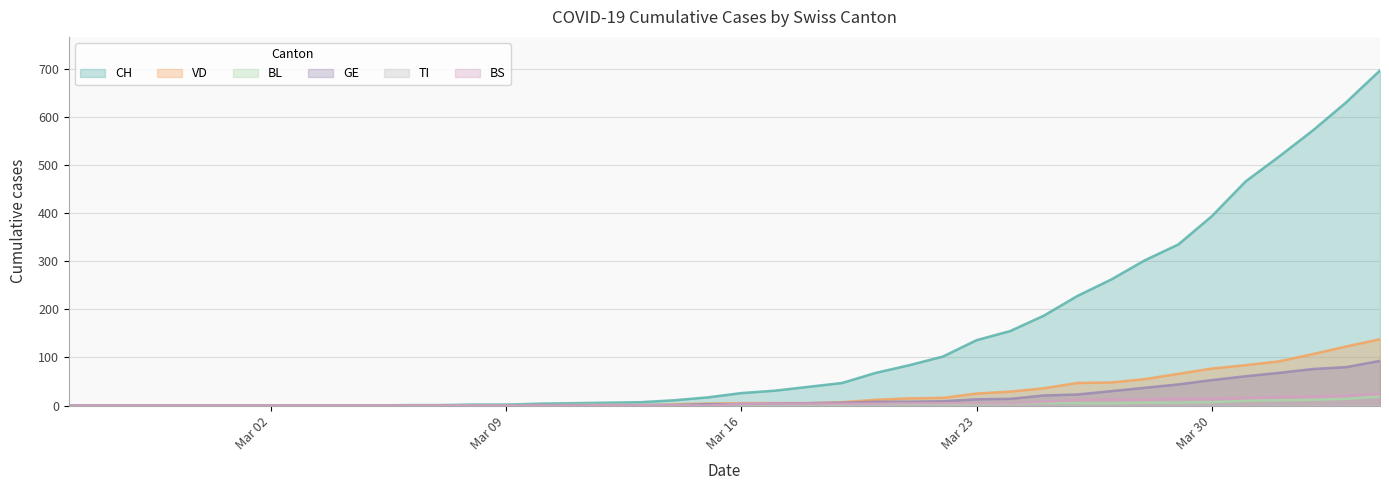

At how many categories does at least one series exceed 259?

9